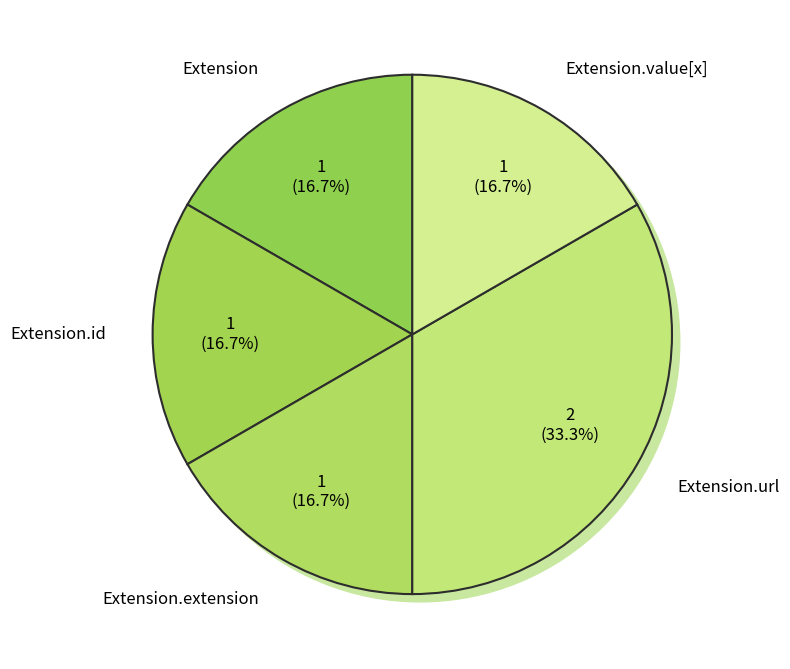

How many segments does this pie chart have?

5